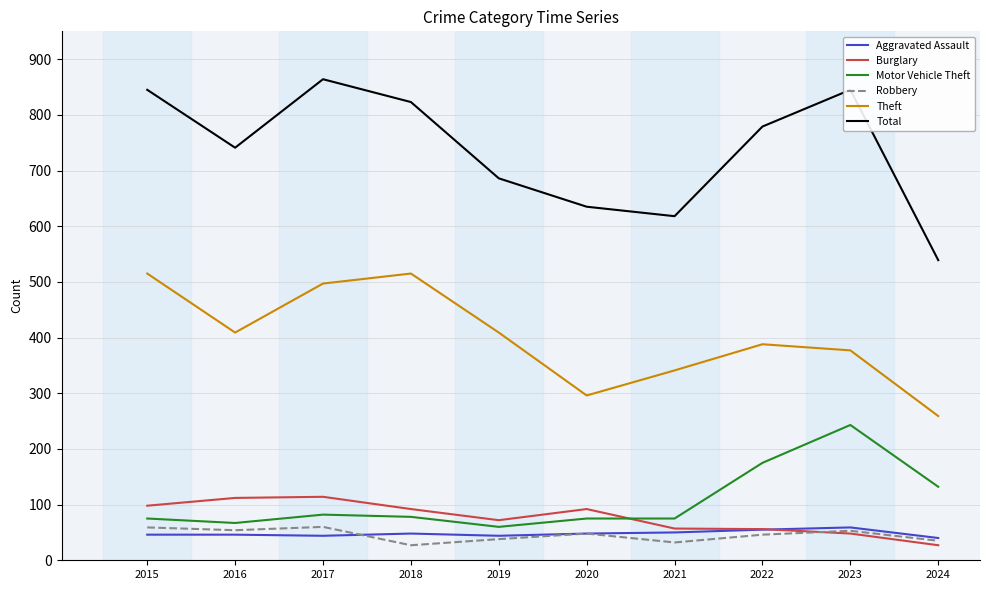

True or false: Robbery and Burglary intersect in this chart.

True